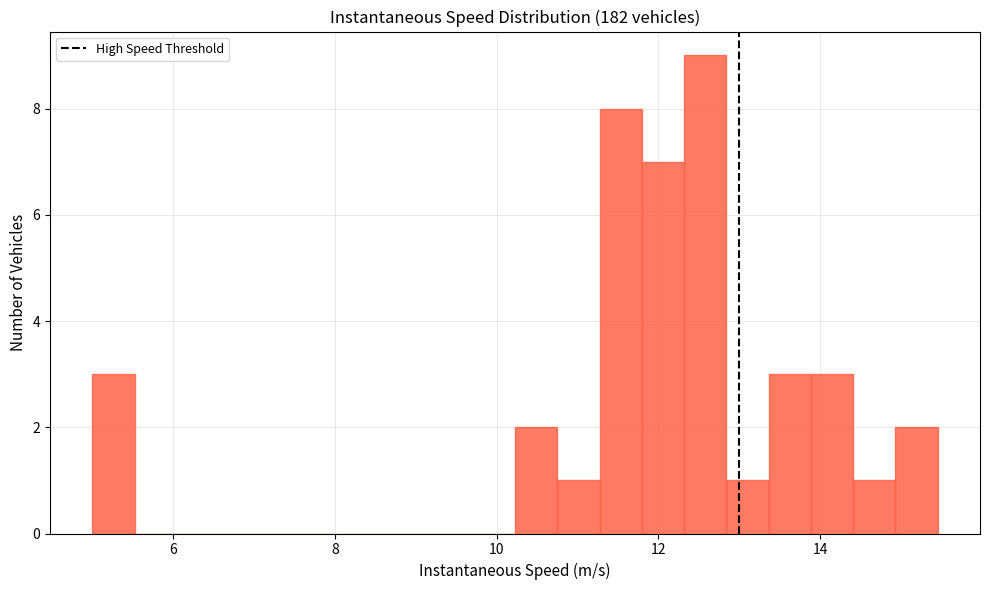

Read against the x-axis, roughly where is the centre of the tallest bar?

12.6